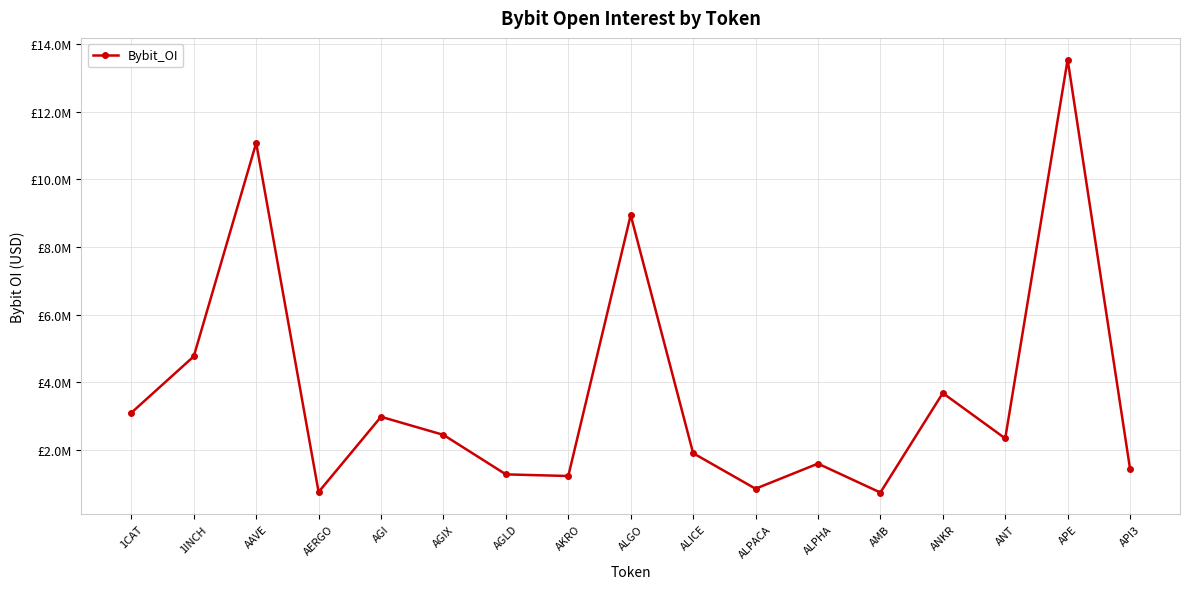

Rank the categories by value from highest to lowest.

APE, AAVE, ALGO, 1INCH, ANKR, 1CAT, AGI, AGIX, ANT, ALICE, ALPHA, API3, AGLD, AKRO, ALPACA, AERGO, AMB